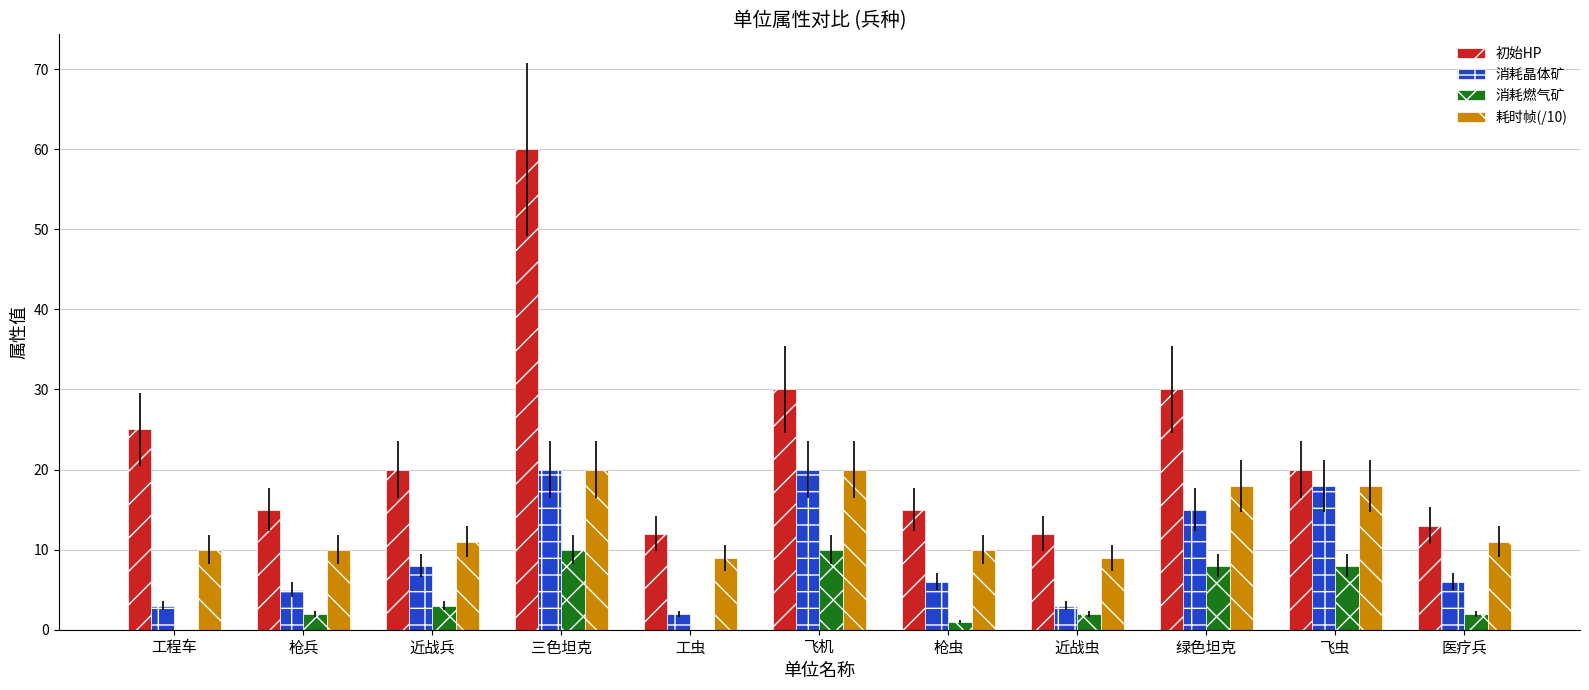

What is the average value of the 消耗晶体矿 series?

10